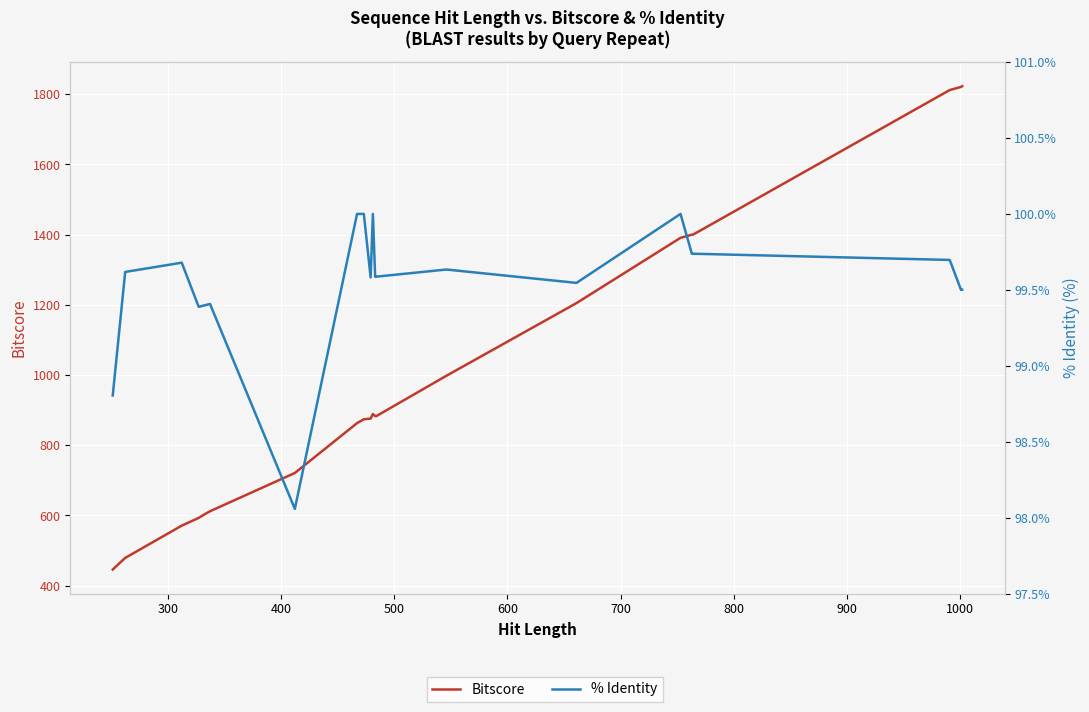

Reading left to right, transcribe all the data shown in this chart.

Bitscore: 446.0	479.0	571.0	593.0	603.0	612.0	721.0	863.0	874.0	876.0	889.0	889.0	889.0	883.0	883.0	998.0	1205.0	1391.0	1400.0	1400.0	1812.0	1821.0	1823.0
% Identity: 98.8	99.6	99.7	99.4	99.4	99.4	98.1	100.0	100.0	99.6	100.0	100.0	100.0	99.6	99.6	99.6	99.5	100.0	99.7	99.7	99.7	99.5	99.5